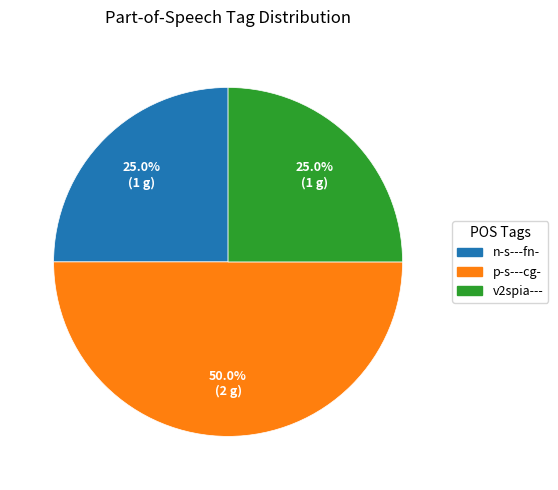

What is the largest slice in the pie chart?

p-s---cg-